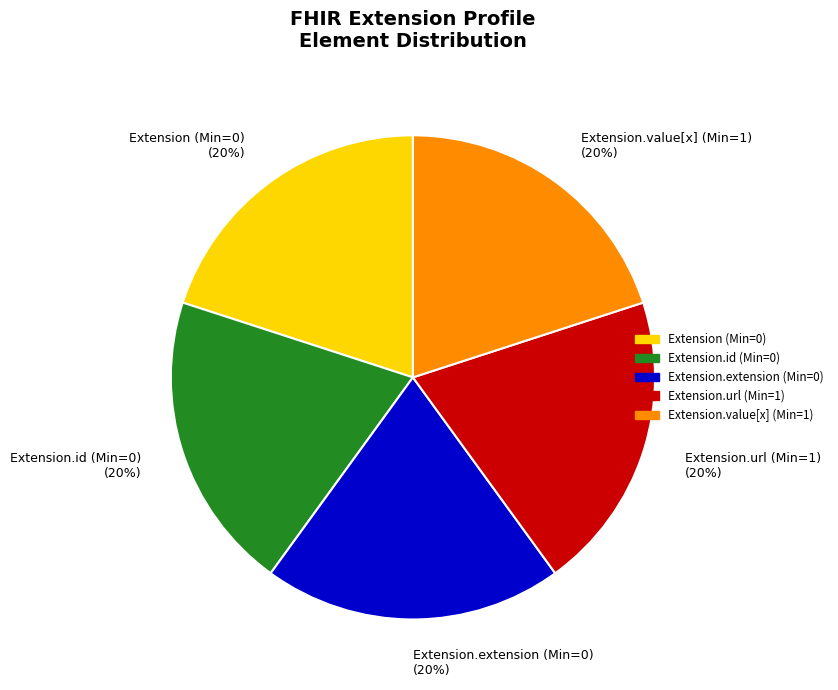

Is the sum of Extension.extension (Min=0) (20%) and Extension.url (Min=1) (20%) greater than half?

No